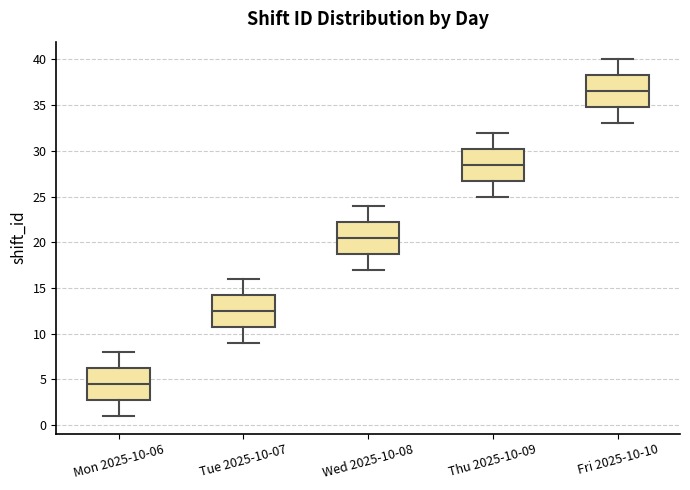

Reading left to right, read every box against the y-axis: the position of its median line, the range the box covers, and the ends of its whiskers. The values are not printed on the chart, so give them approximately, as read against the axis.

Mon 2025-10-06: median 4.5, box 3.0 to 6.5, whiskers 1.0 to 8.0
Tue 2025-10-07: median 12.5, box 11.0 to 14.5, whiskers 9.0 to 16.0
Wed 2025-10-08: median 20.5, box 19.0 to 22.5, whiskers 17.0 to 24.0
Thu 2025-10-09: median 28.5, box 27.0 to 30.5, whiskers 25.0 to 32.0
Fri 2025-10-10: median 36.5, box 35.0 to 38.5, whiskers 33.0 to 40.0